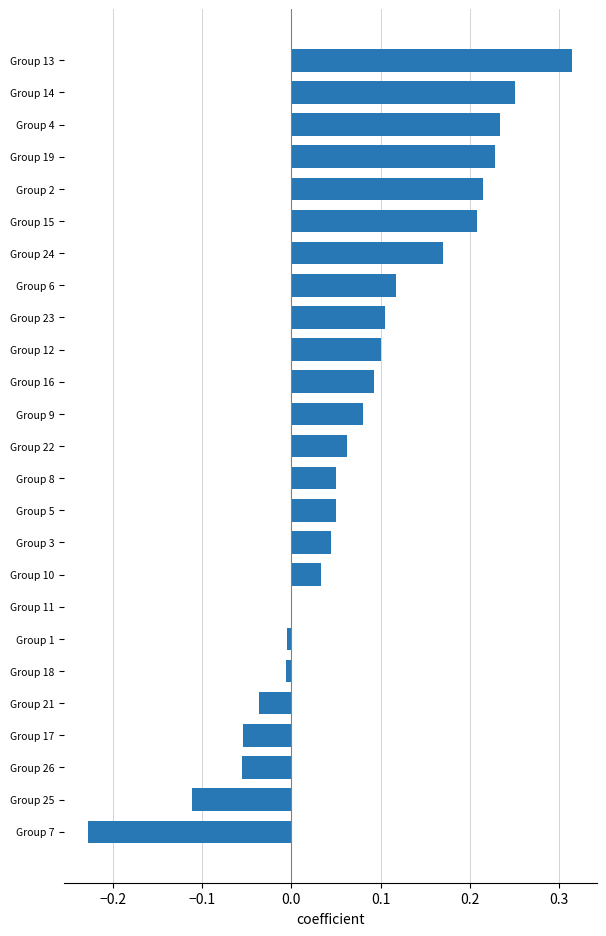

Between Group 2 and Group 23, which is larger?

Group 2